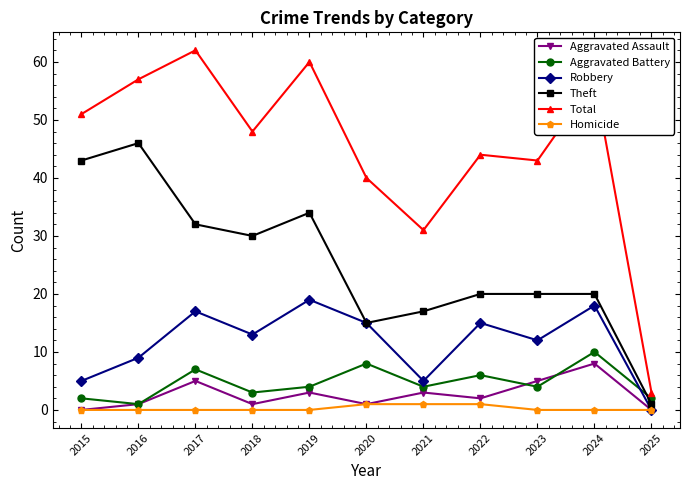

The value of Robbery at 2022 is 7. True or false?

False